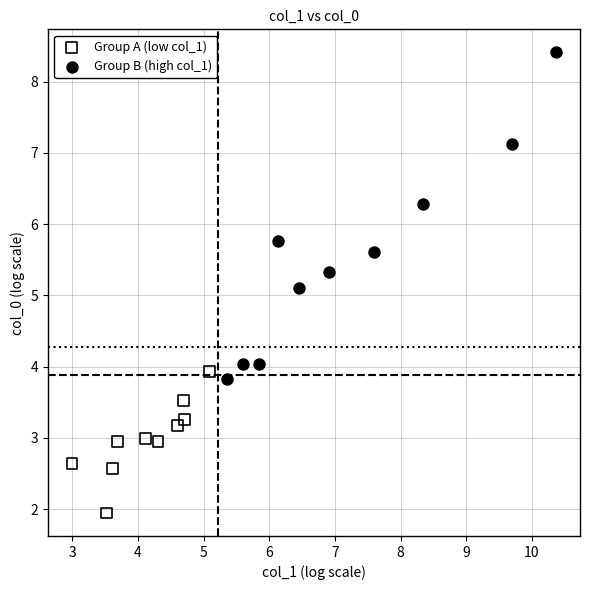

Which series reaches the minimum Y coordinate?

Group A (low col_1)